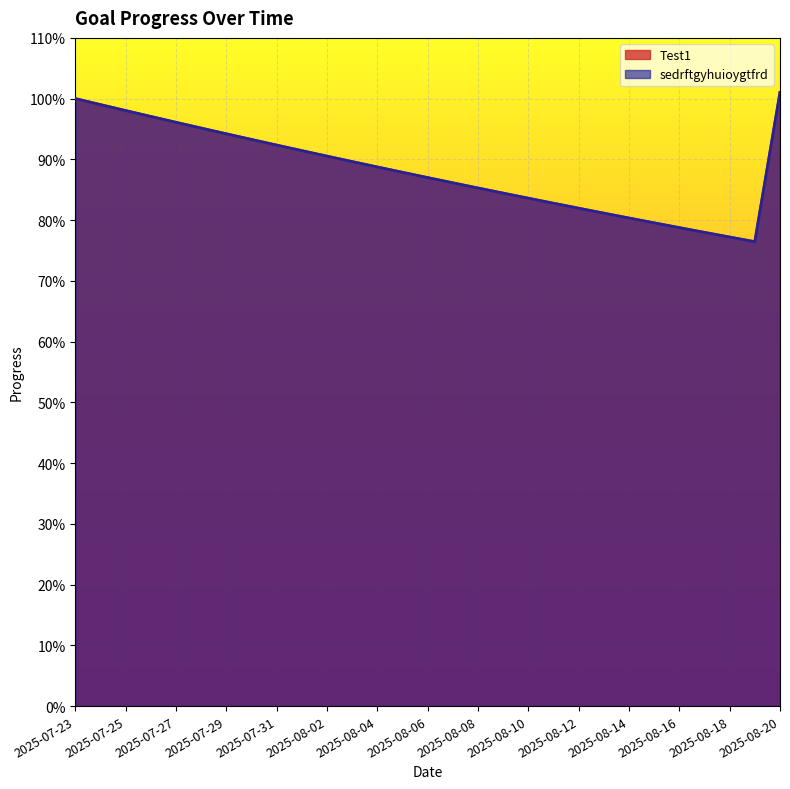

What is the difference between the sedrftgyhuioygtfrd values at 2025-08-19 and 2025-08-10?

0.1